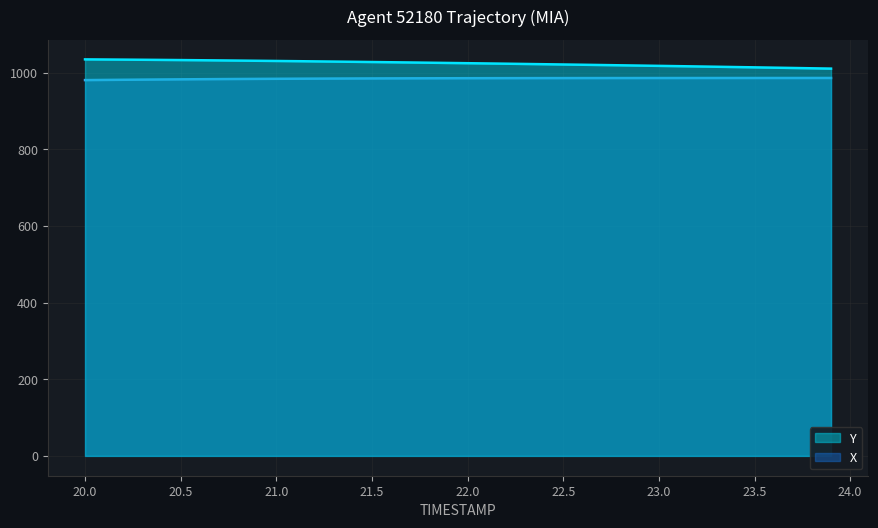

Count the number of data series in this chart.

2